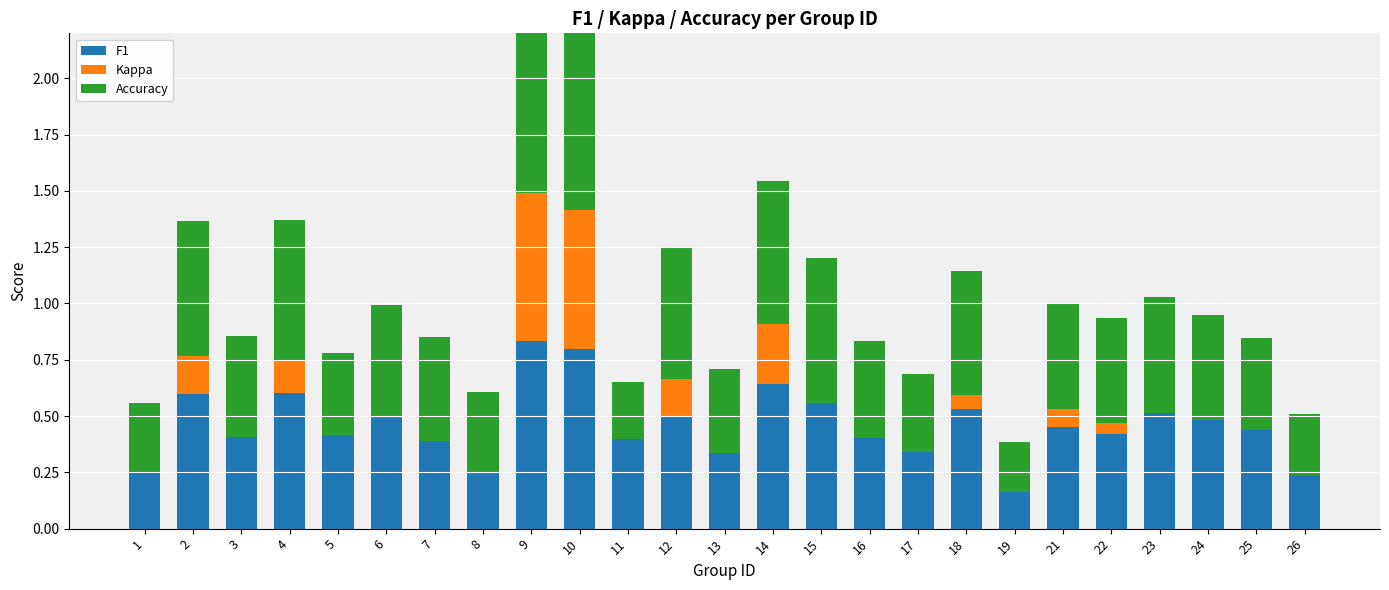

What is the sum of all Kappa values?

2.2